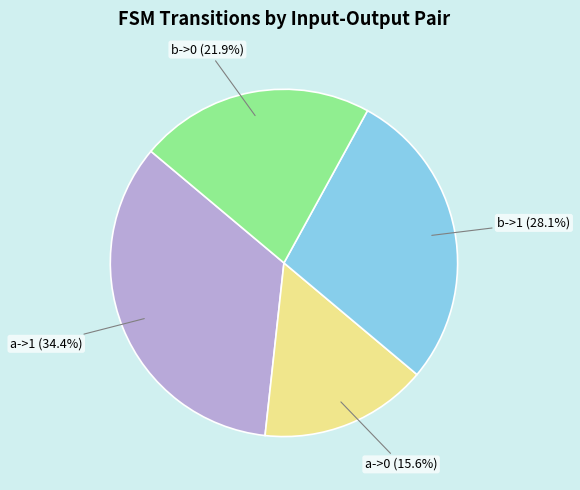

Is there any slice that represents more than half of the pie?

No